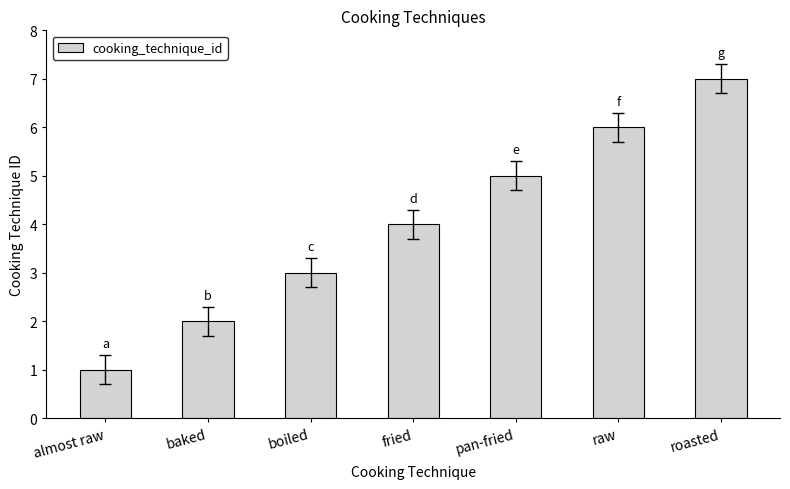

Reading left to right, extract all data points from this chart.

almost raw=1	baked=2	boiled=3	fried=4	pan-fried=5	raw=6	roasted=7